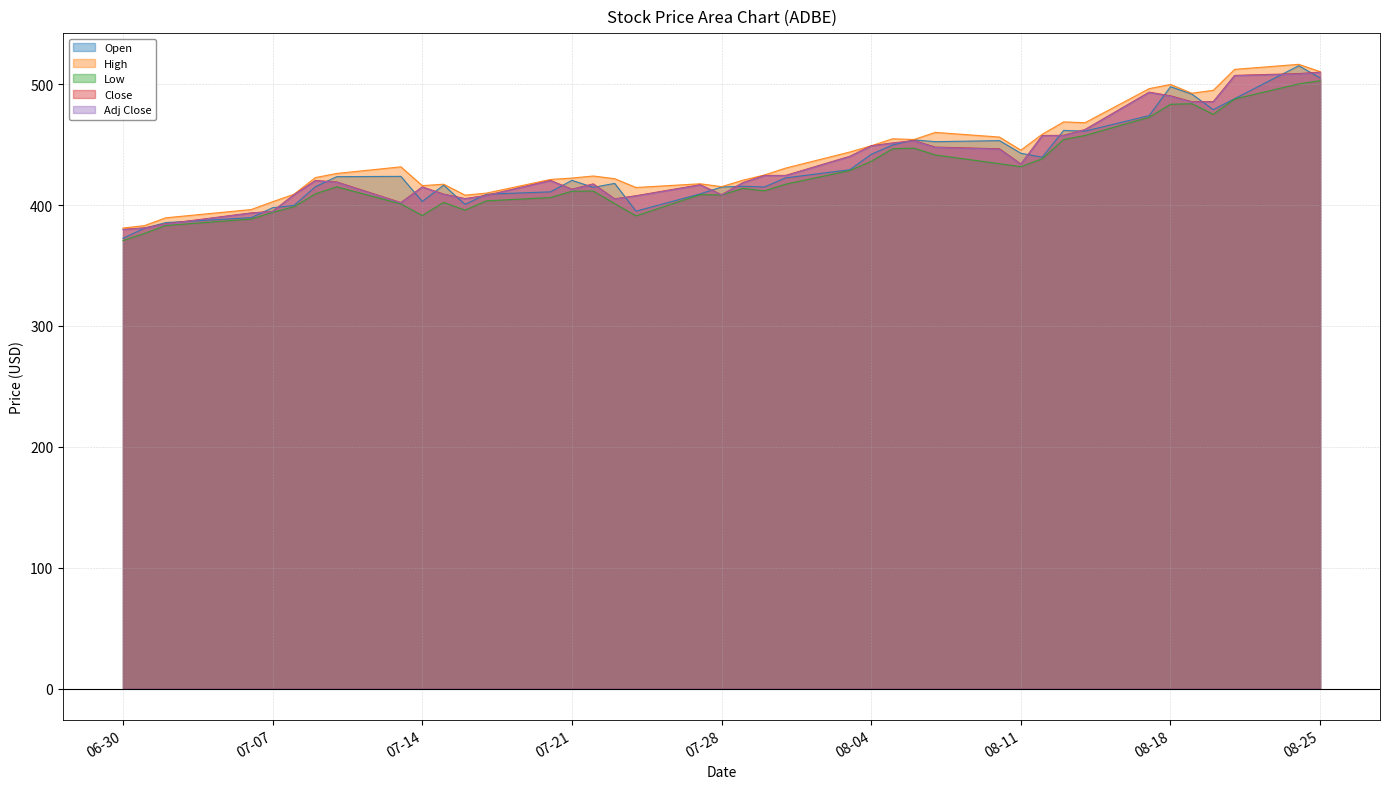

What is the difference between the second highest and minimum values in the High series?

131.3